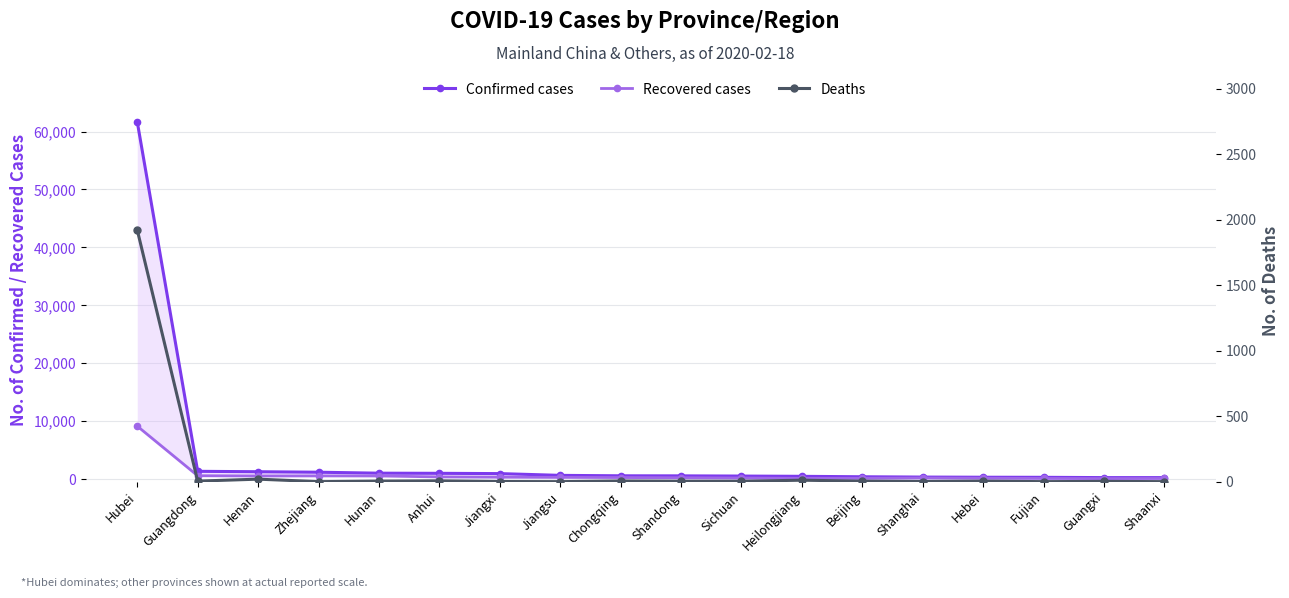

Which series has the largest total across all categories?

Confirmed cases